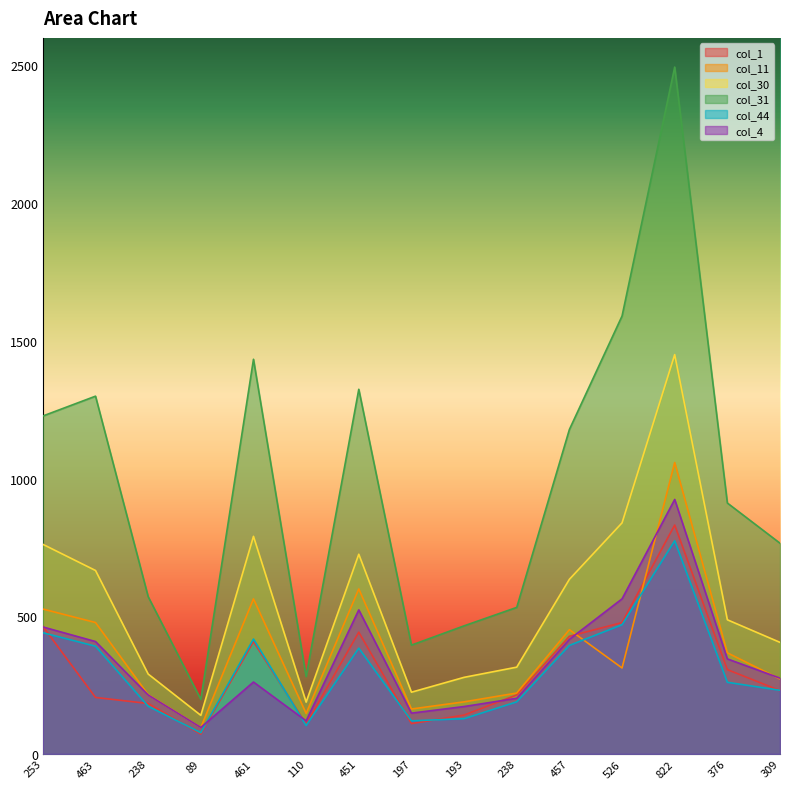

At which category is the sum across all series the highest?

822